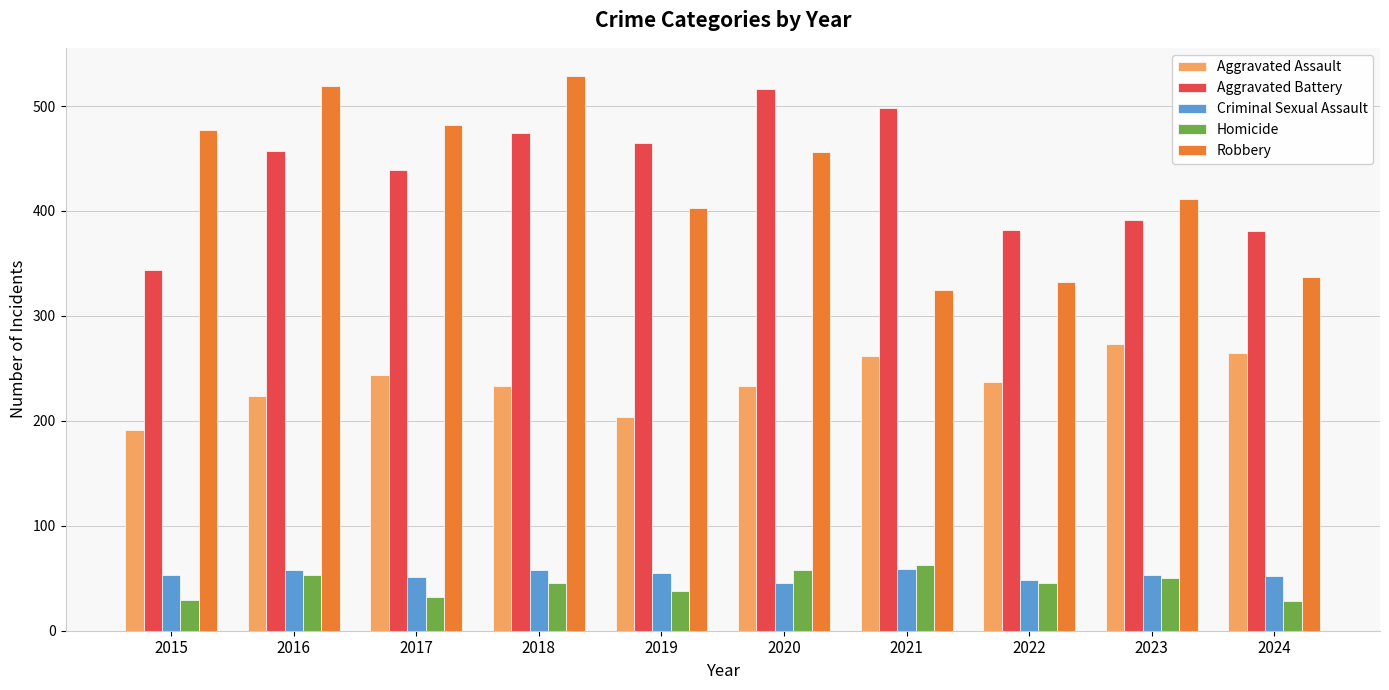

What is the maximum value for Aggravated Battery?

516